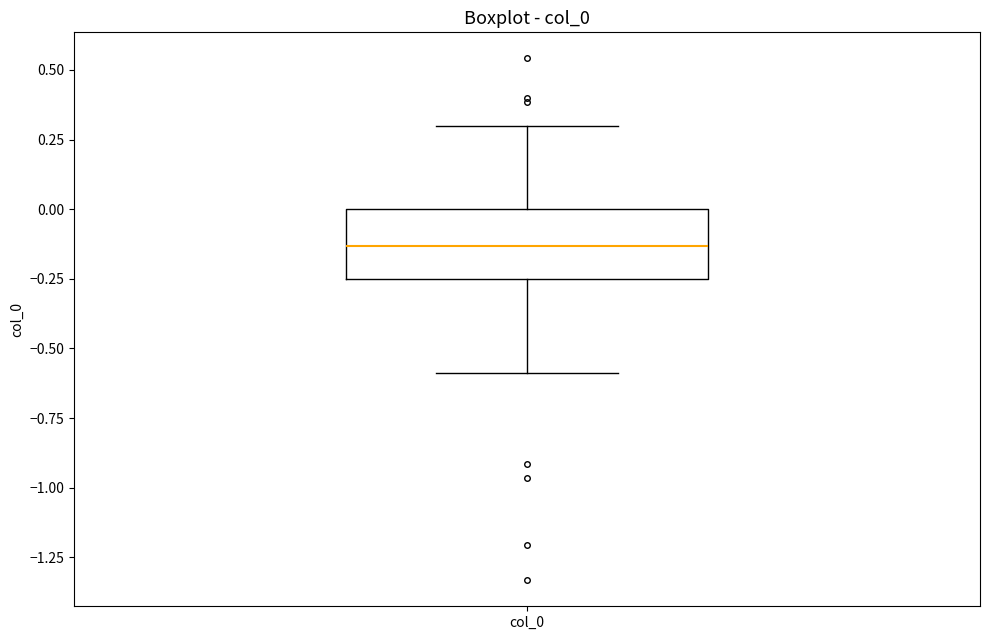

Transcribe this box plot: give where the median line is, the range the box spans, and where the two whiskers end, as read against the y-axis. The values are not printed on the chart, so give them approximately, as read against the axis.

median -0.15, box -0.25 to 0.00, whiskers -0.60 to 0.30